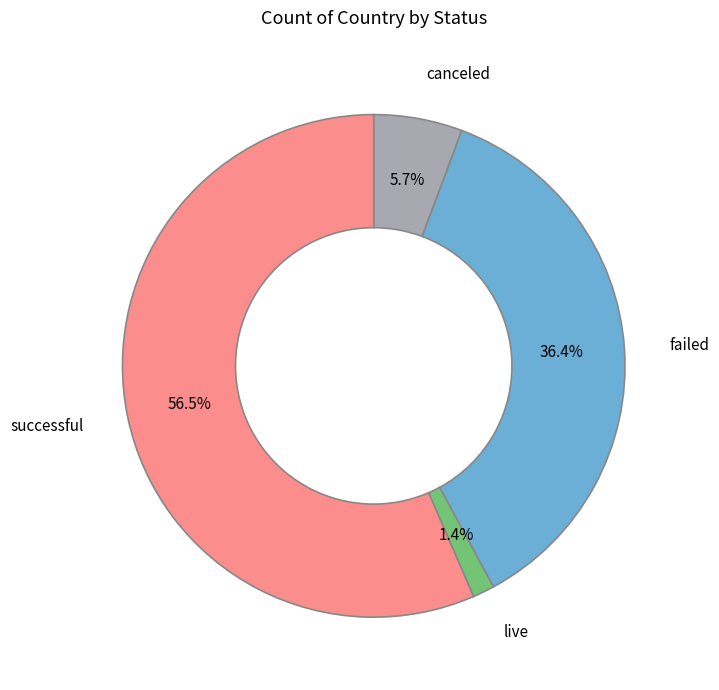

To the nearest percent, what is the average slice percentage?

25%